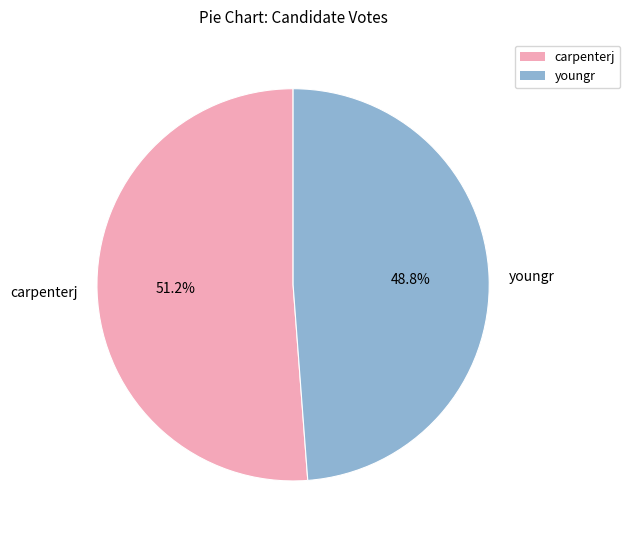

Which slice is the largest?

carpenterj